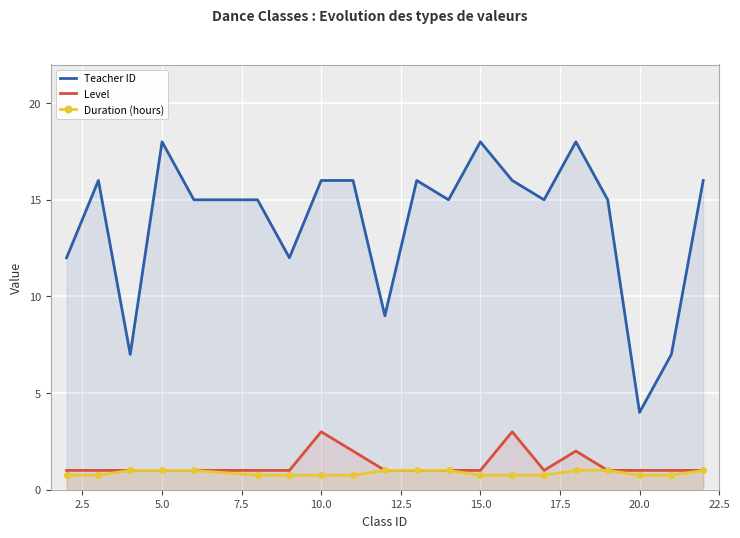

How many categories are shown in the chart?

20